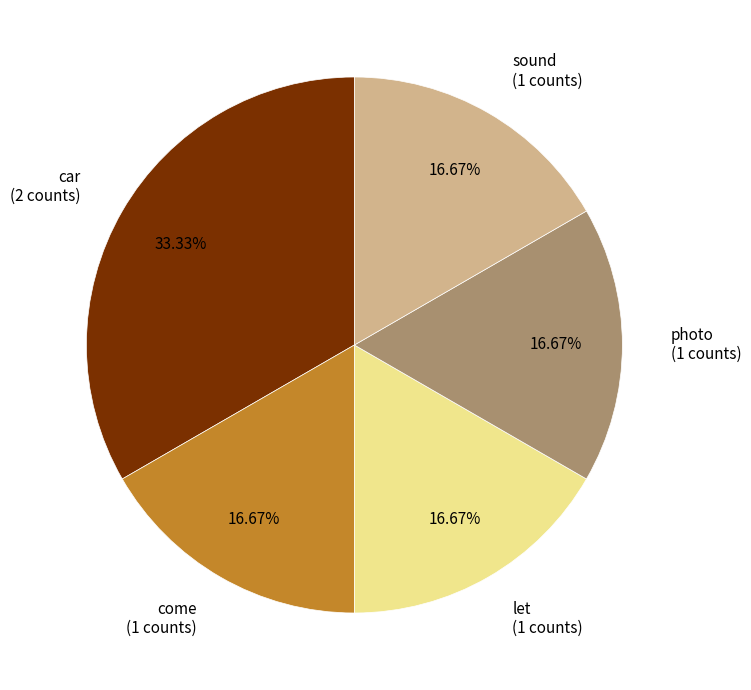

Is the sum of come and let greater than half?

No